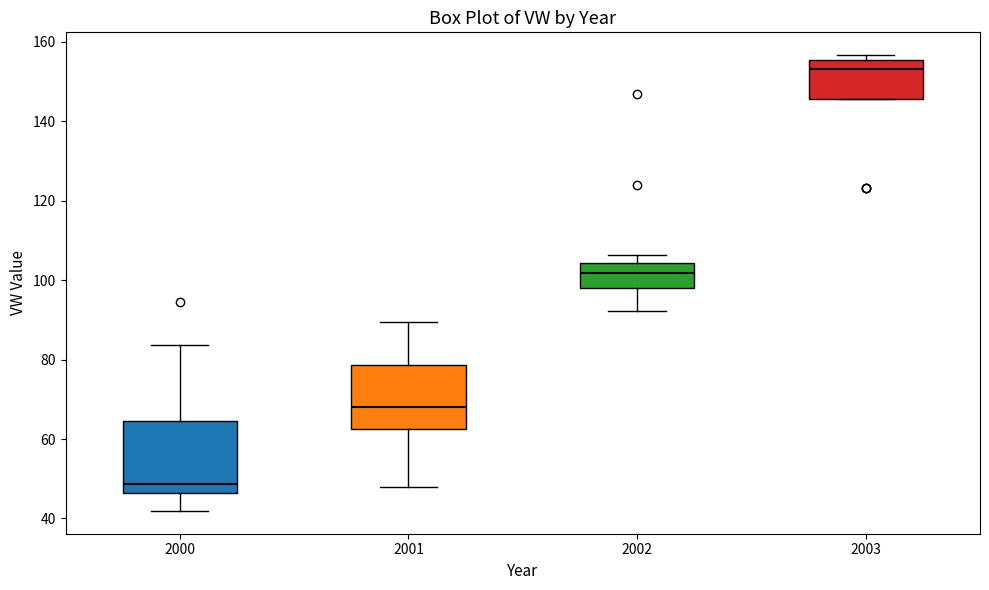

Reading left to right, transcribe this box plot: for each box, give where its median line is, the range the box spans, and where its two whiskers end, as read against the y-axis. The values are not printed on the chart, so give them approximately, as read against the axis.

2000: median 48, box 46 to 64, whiskers 42 to 84
2001: median 68, box 62 to 78, whiskers 48 to 90
2002: median 102, box 98 to 104, whiskers 92 to 106
2003: median 154, box 146 to 156, whiskers 146 to 156 (just above the box's upper edge)